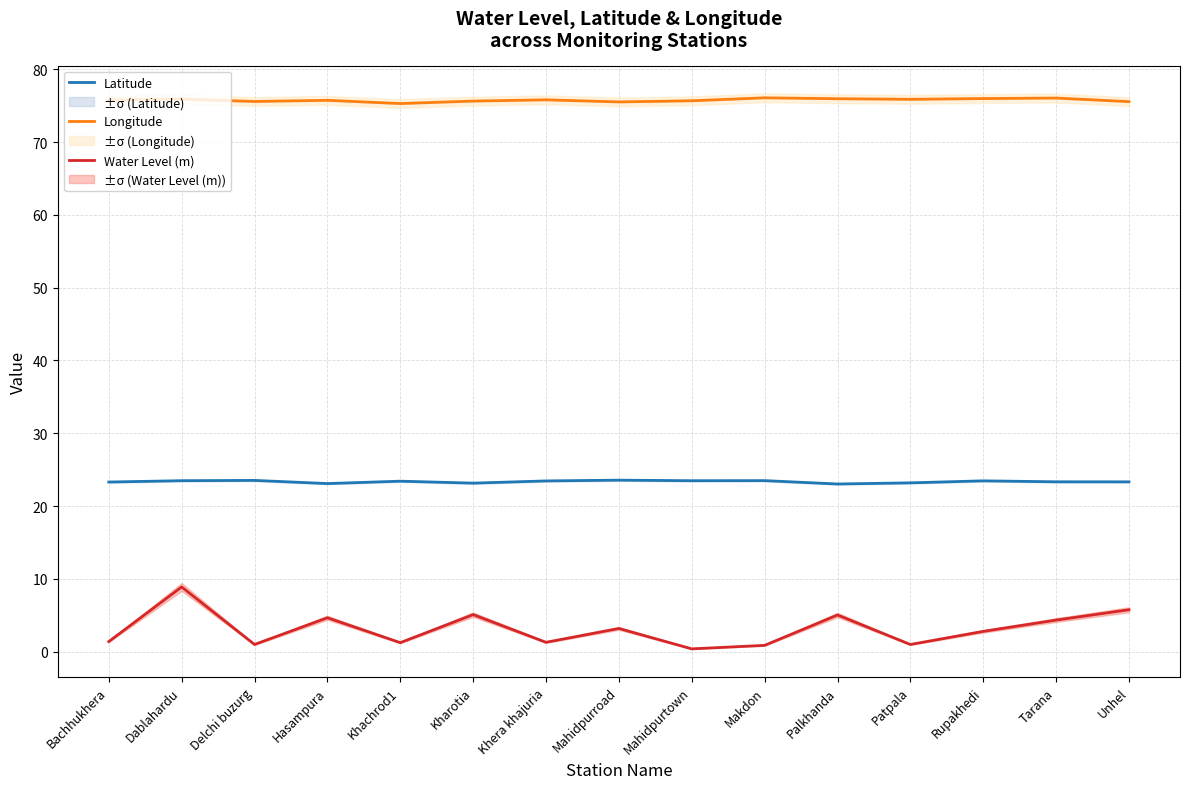

How many values in the Water Level (m) series are below 2?

7